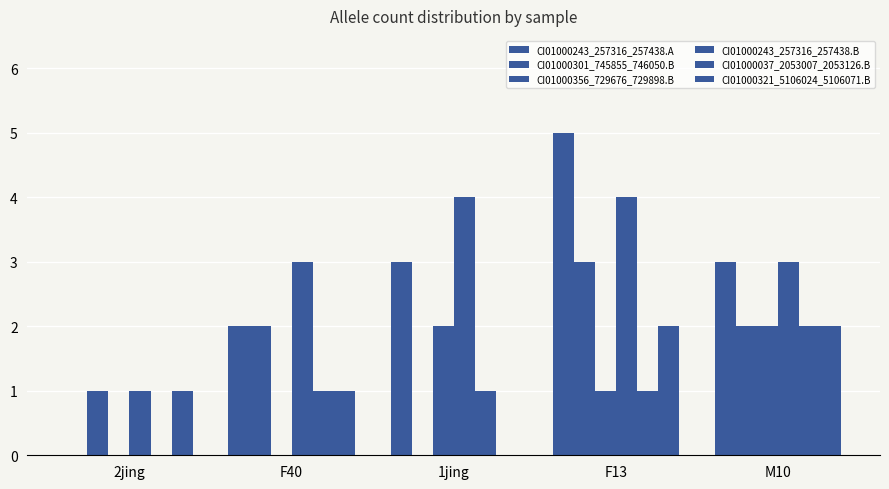

Is the value of CI01000356_729676_729898.B at 2jing greater than the value of CI01000301_745855_746050.B at 1jing?

No